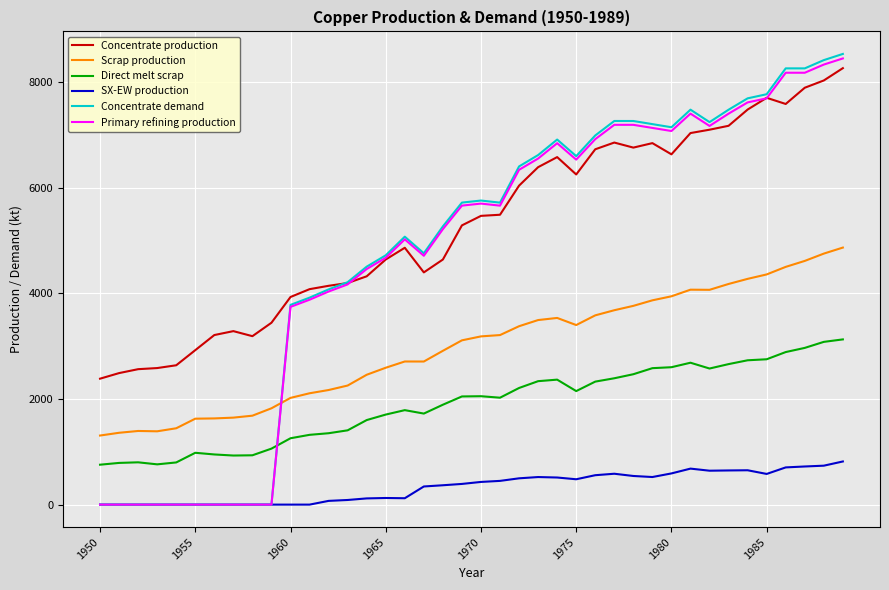

Which series has the largest total across all categories?

Concentrate production